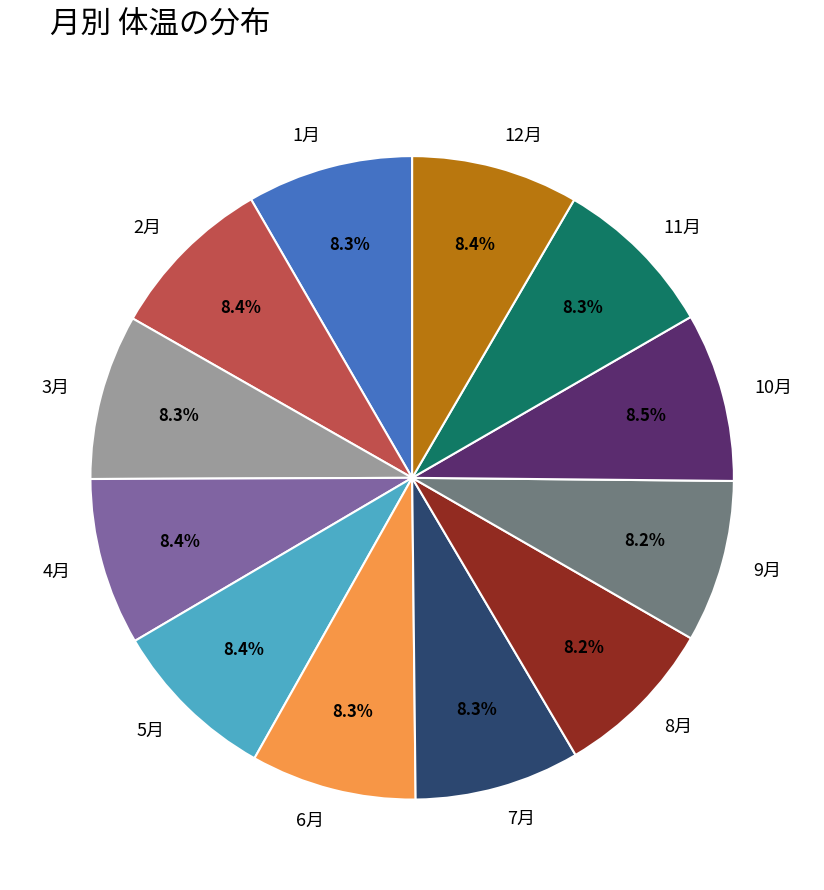

How many segments does this pie chart have?

12